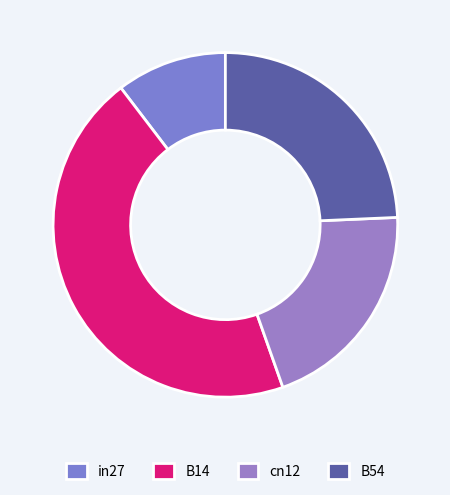

How many slices are in this pie chart?

4